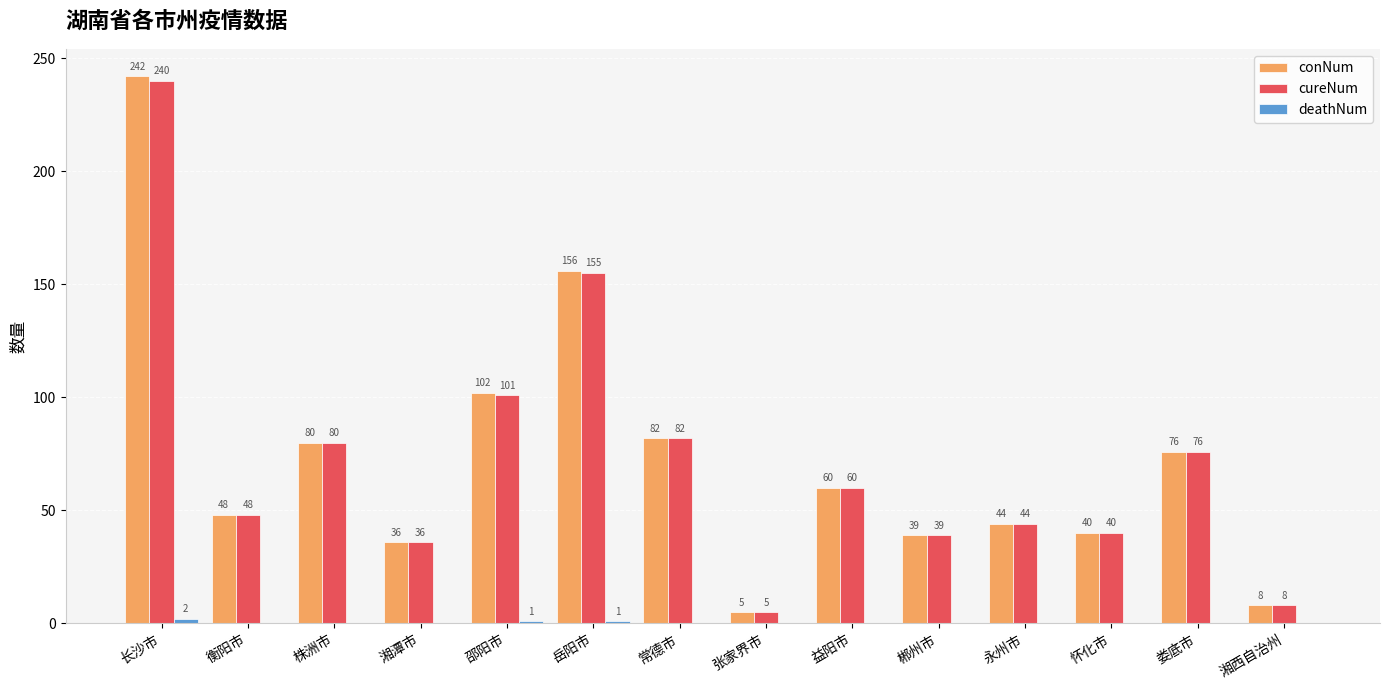

Does the chart contain stacked bars?

No